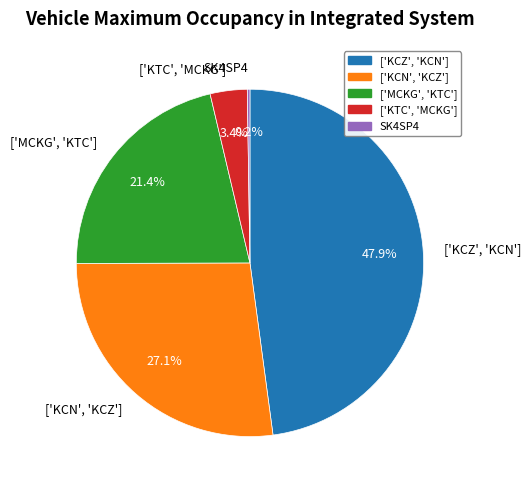

Is ['MCKG', 'KTC'] the majority of the pie?

No